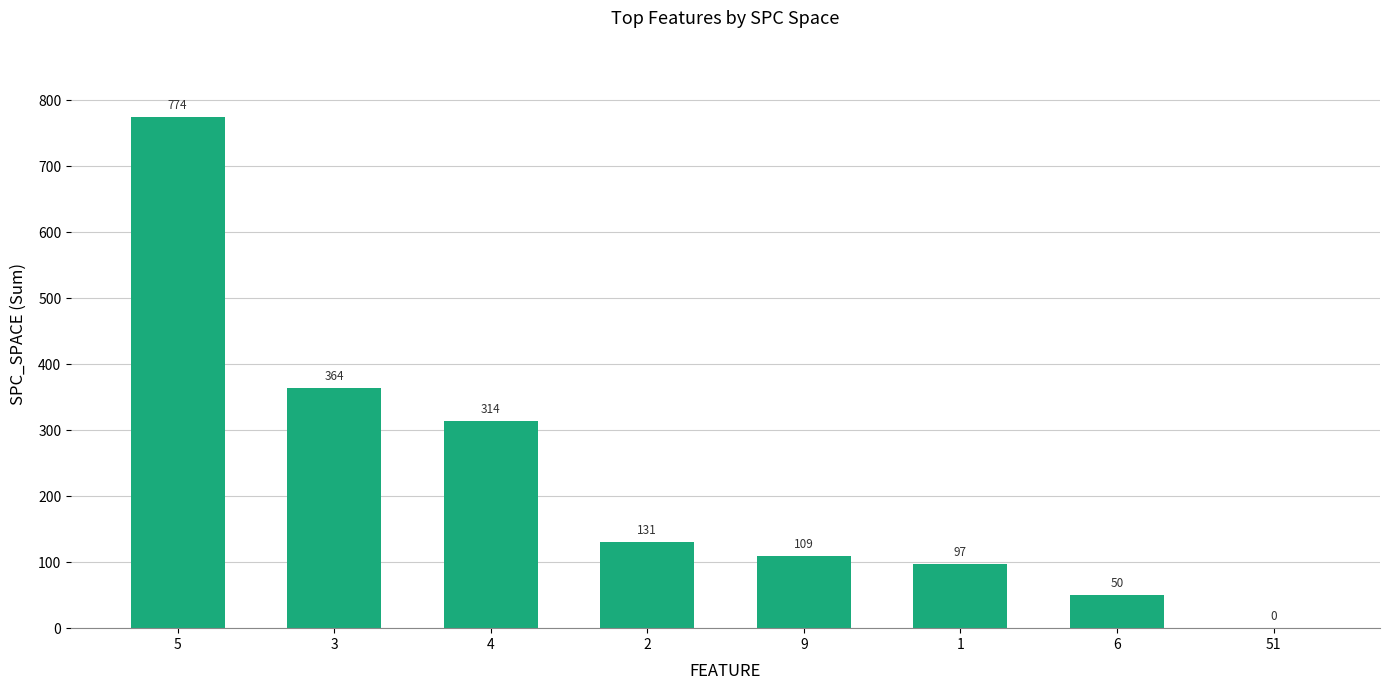

The chart shows a value of 774 at 5. True or false?

True